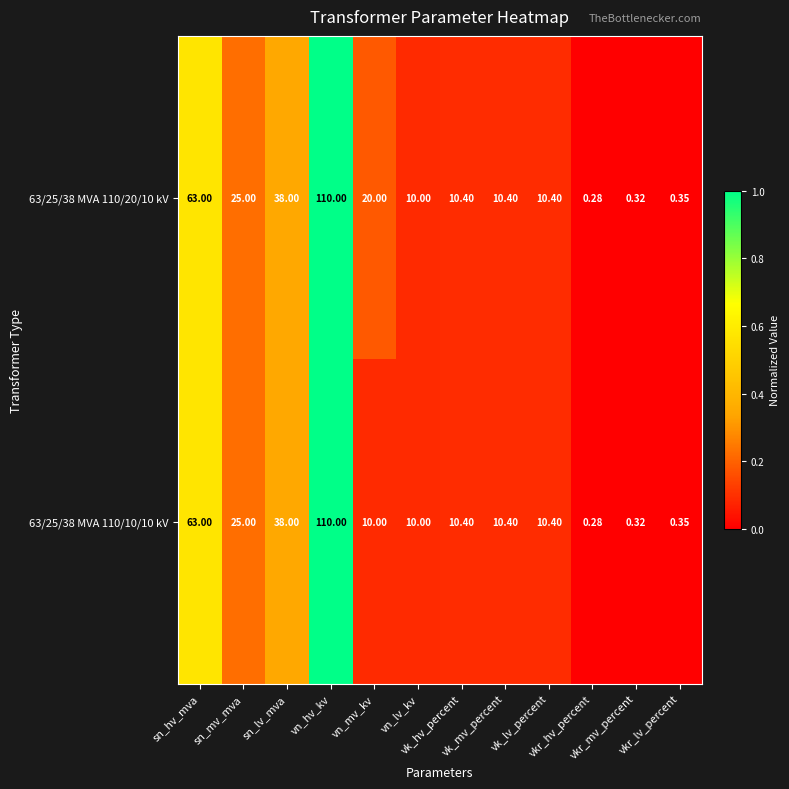

Between vk_mv_percent and vk_lv_percent, which series saw the biggest shift?

63/25/38 MVA 110/20/10 kV